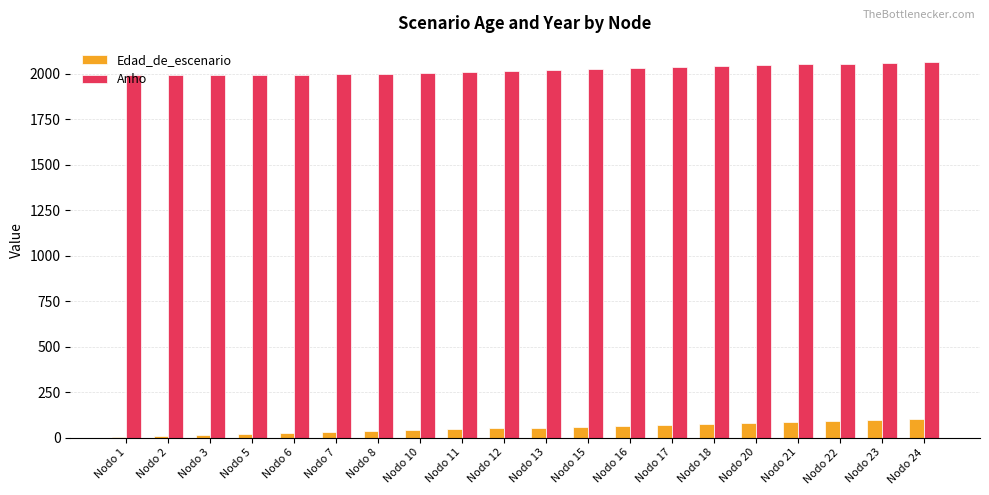

What is the sum of all Anho values?

40400